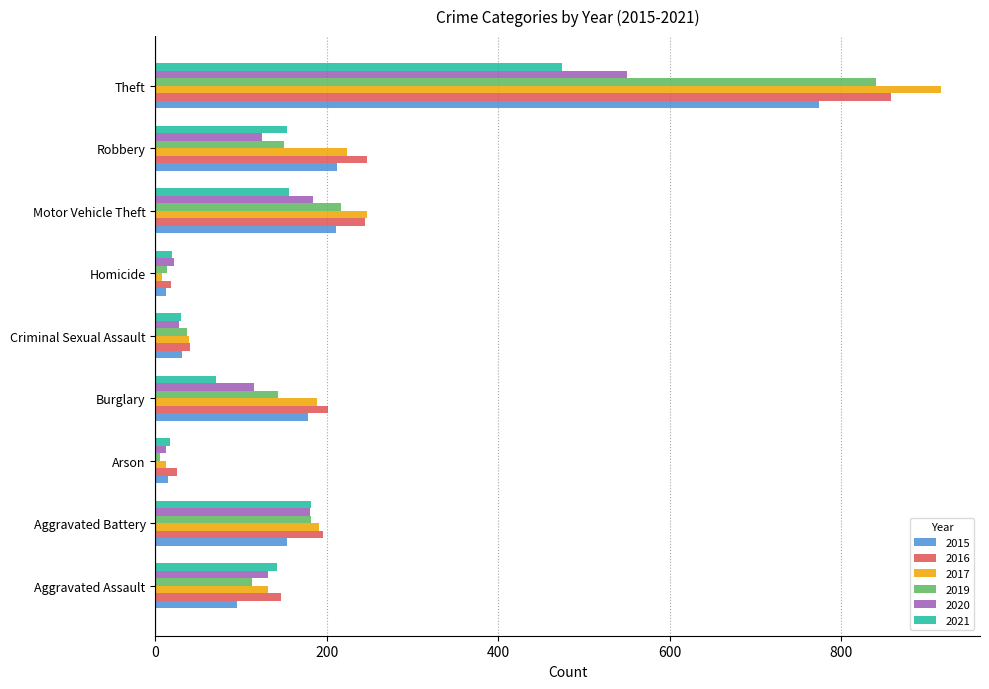

What is the difference between the 2019 values at Criminal Sexual Assault and Theft?

804